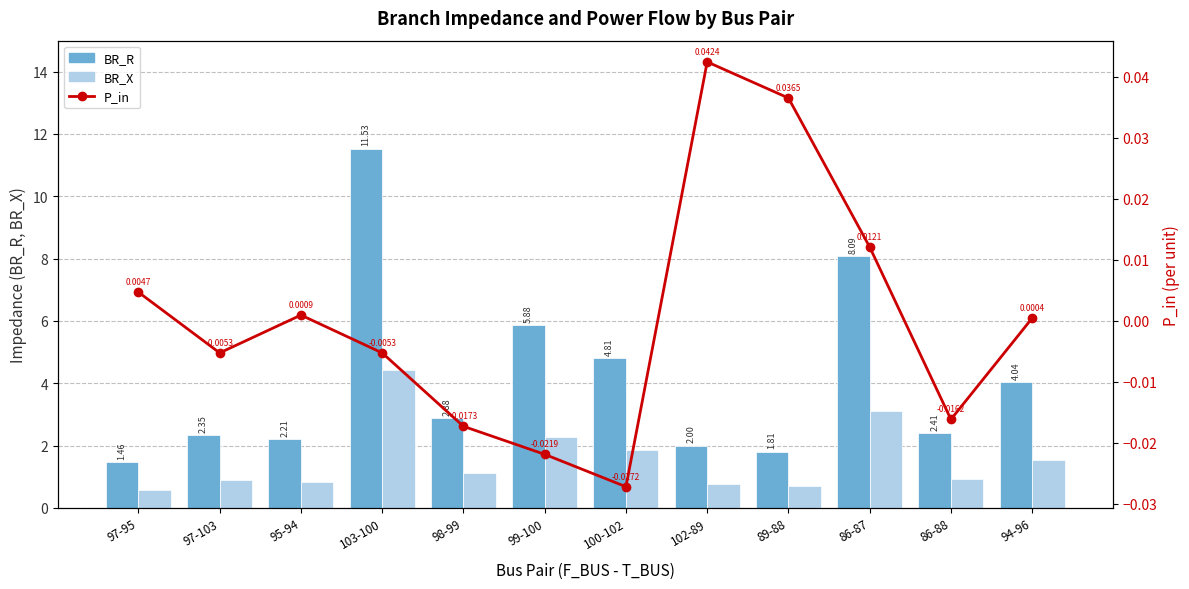

Are the bars horizontal?

No